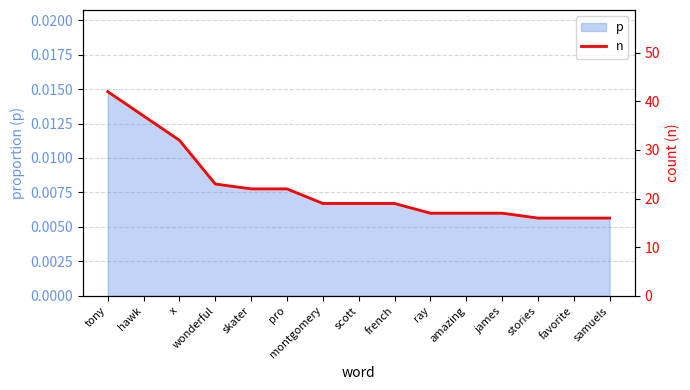

True or false: the data shows 19 at scott.

True